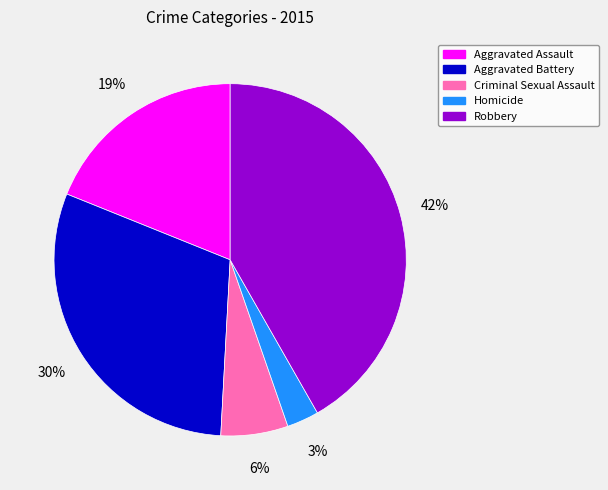

Is the sum of Aggravated Assault and Homicide greater than half?

No